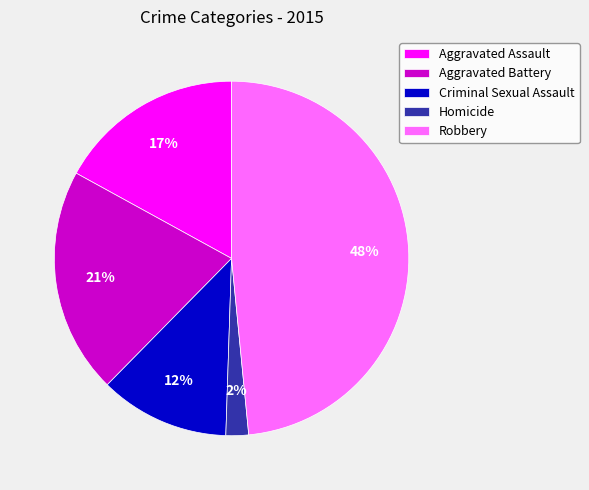

To the nearest percent, what portion does Robbery represent?

48%